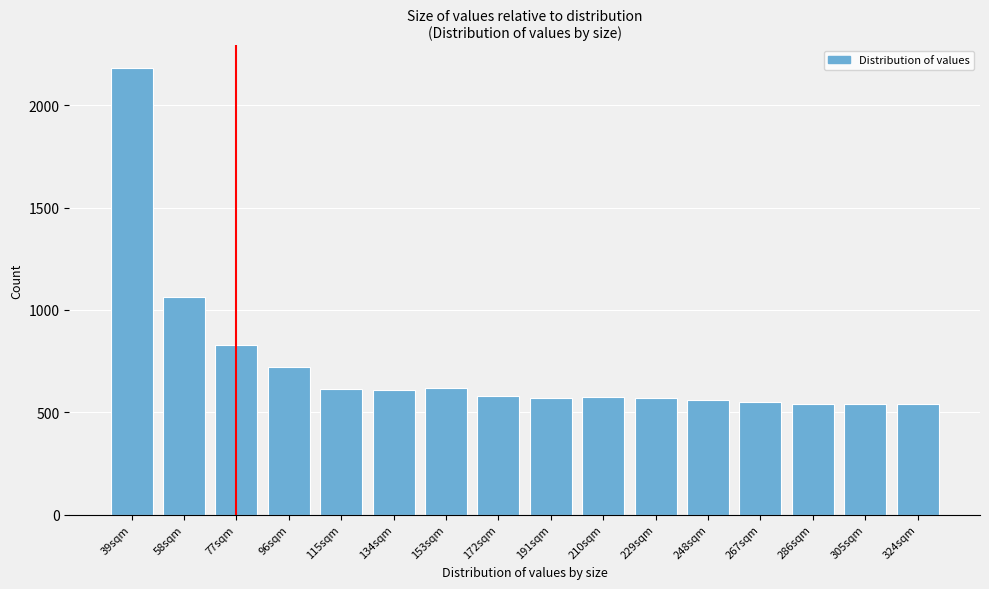

Between 77sqm and 134sqm, which is larger?

77sqm